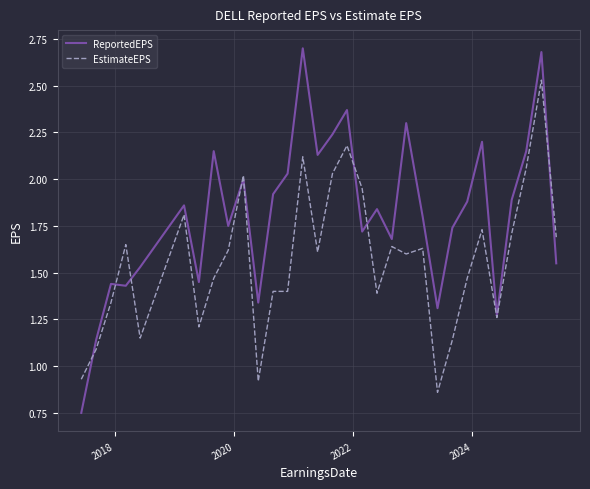

Which series has the largest total across all categories?

ReportedEPS